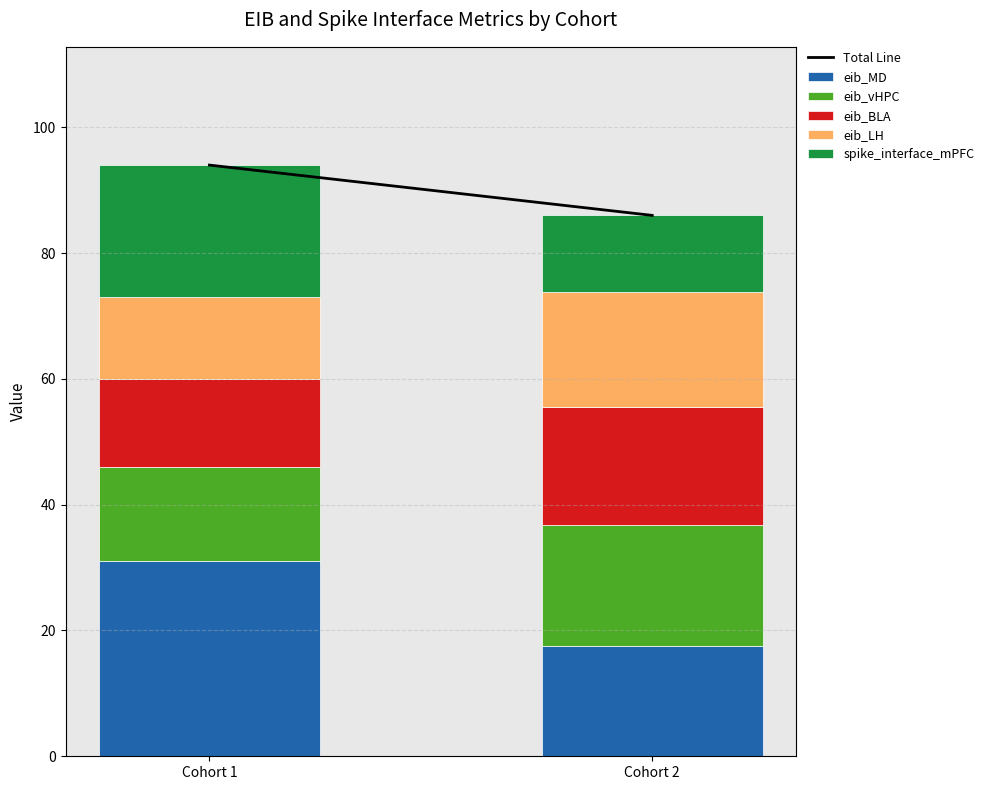

Which category has the highest value in the eib_MD series?

Cohort 1